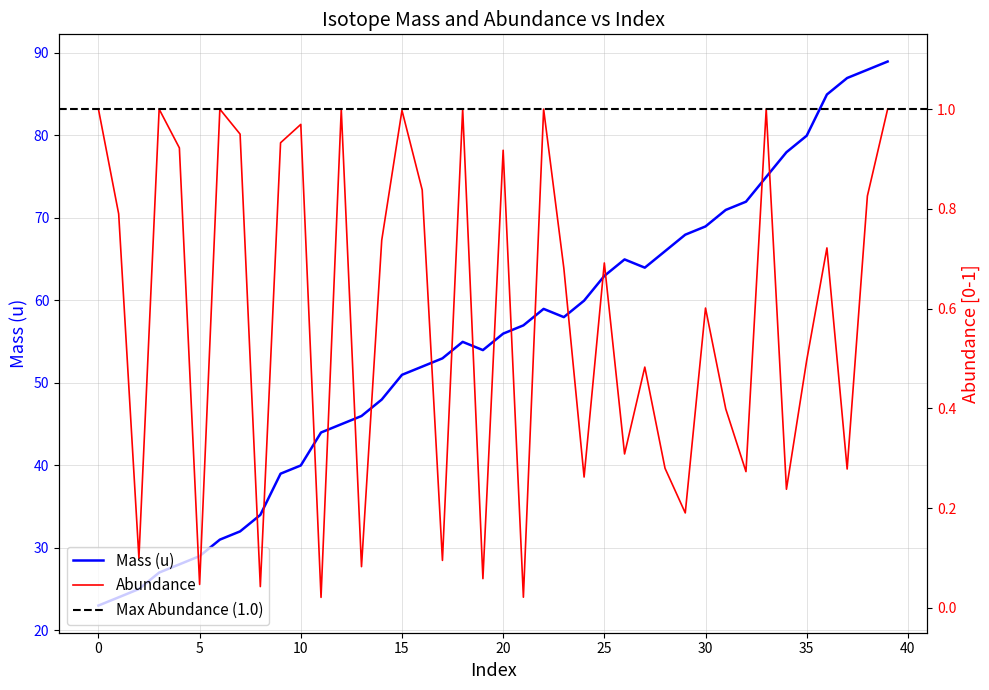

What is the difference between the maximum and second lowest values in the mass series?

64.9